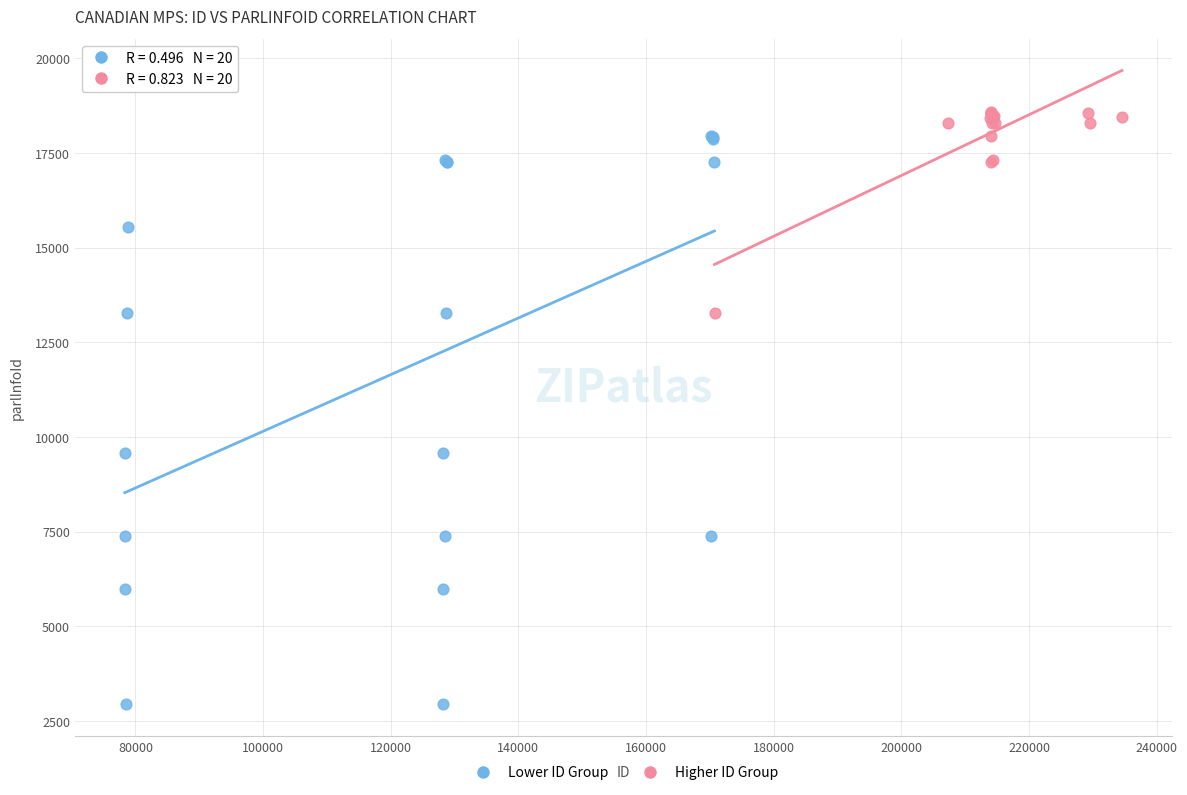

Which series reaches the minimum Y coordinate?

Lower ID Group